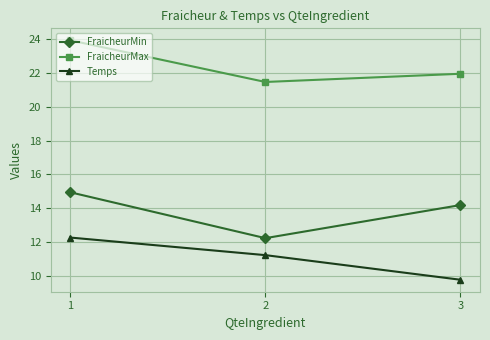

What are all the series names shown in the legend?

FraicheurMin, FraicheurMax, Temps